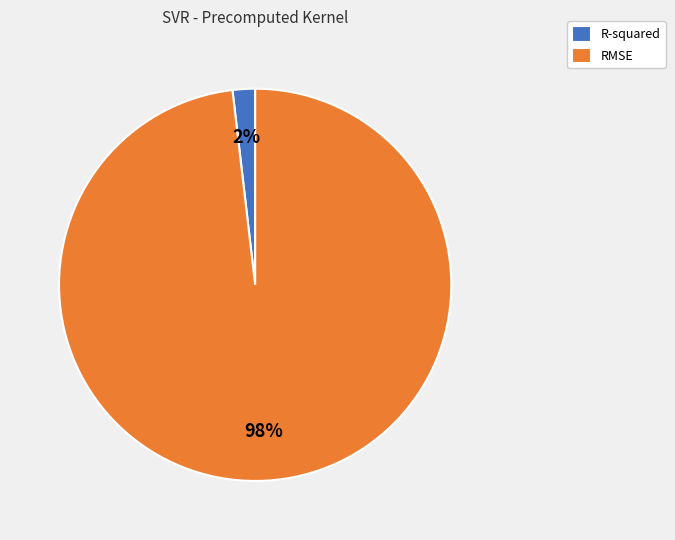

How many slices are in this pie chart?

2